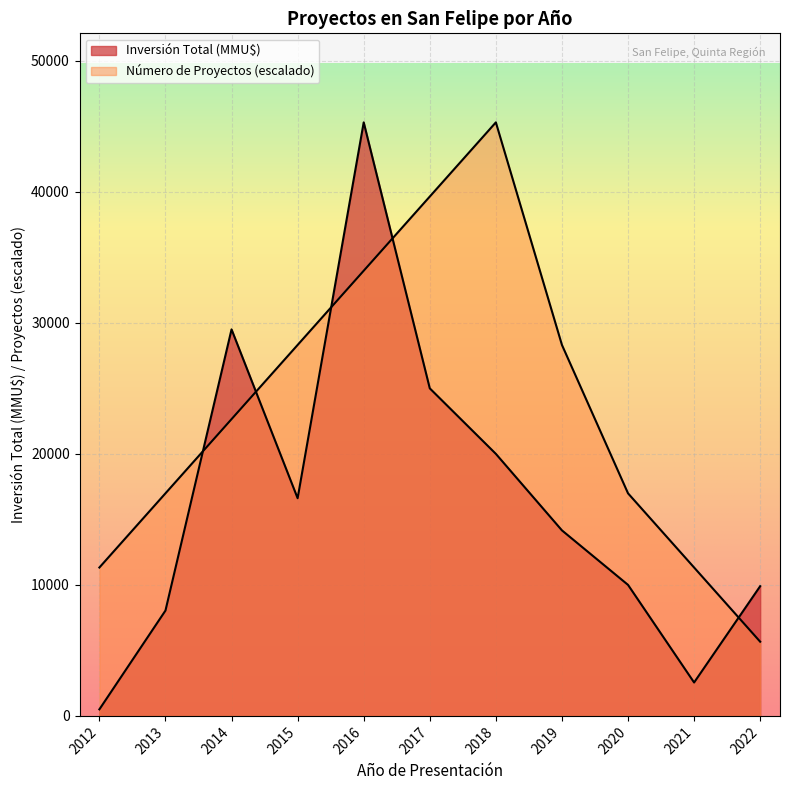

What is the difference between the maximum and second lowest values in the Número de Proyectos series?

33975.0